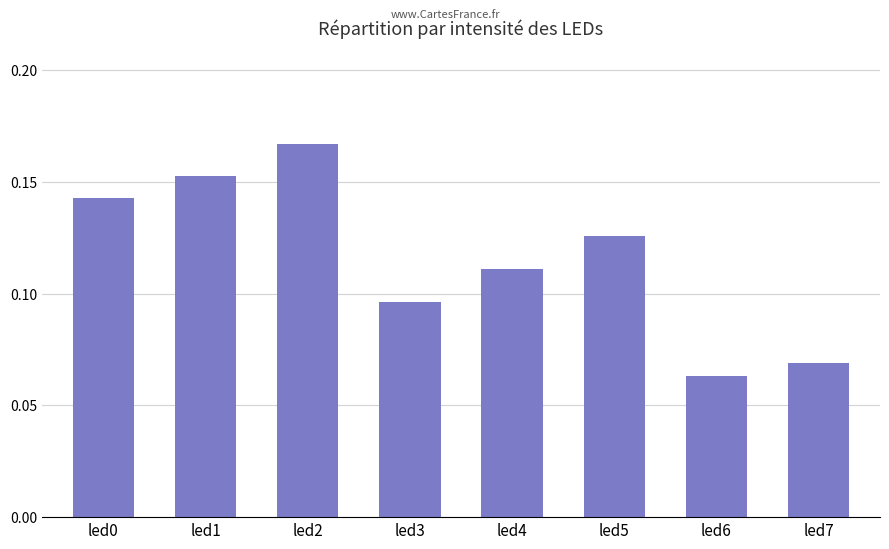

Which category has the highest value across all series?

led2